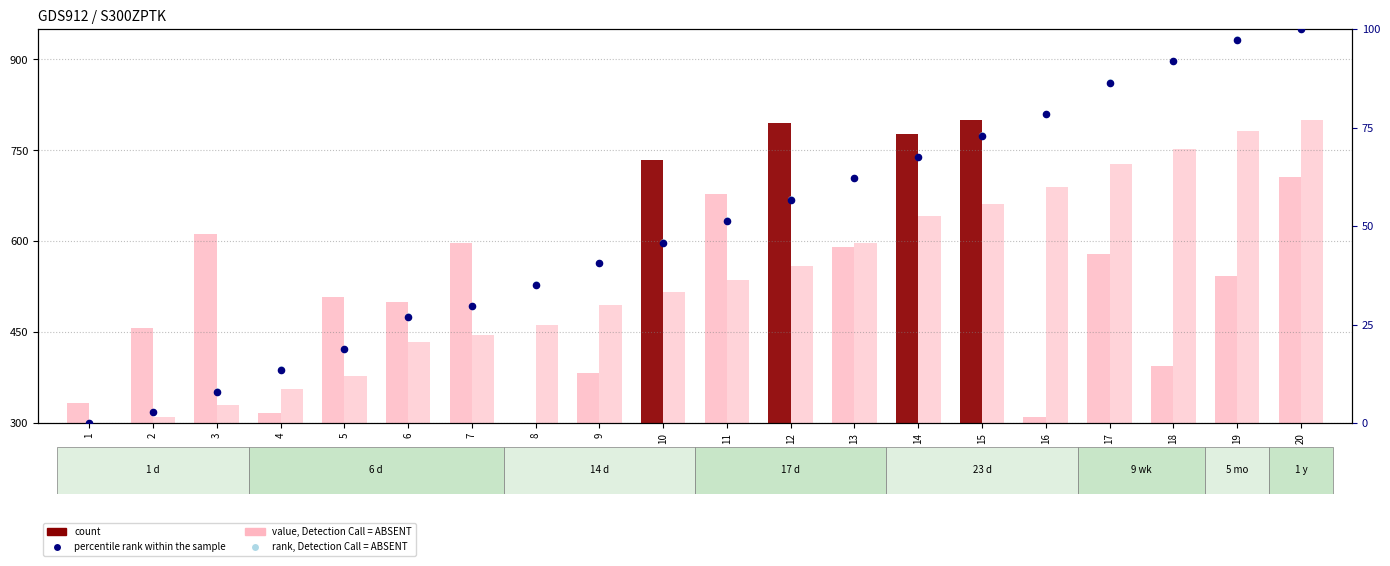

Which series contains the lowest Y value?

percentile rank within the sample